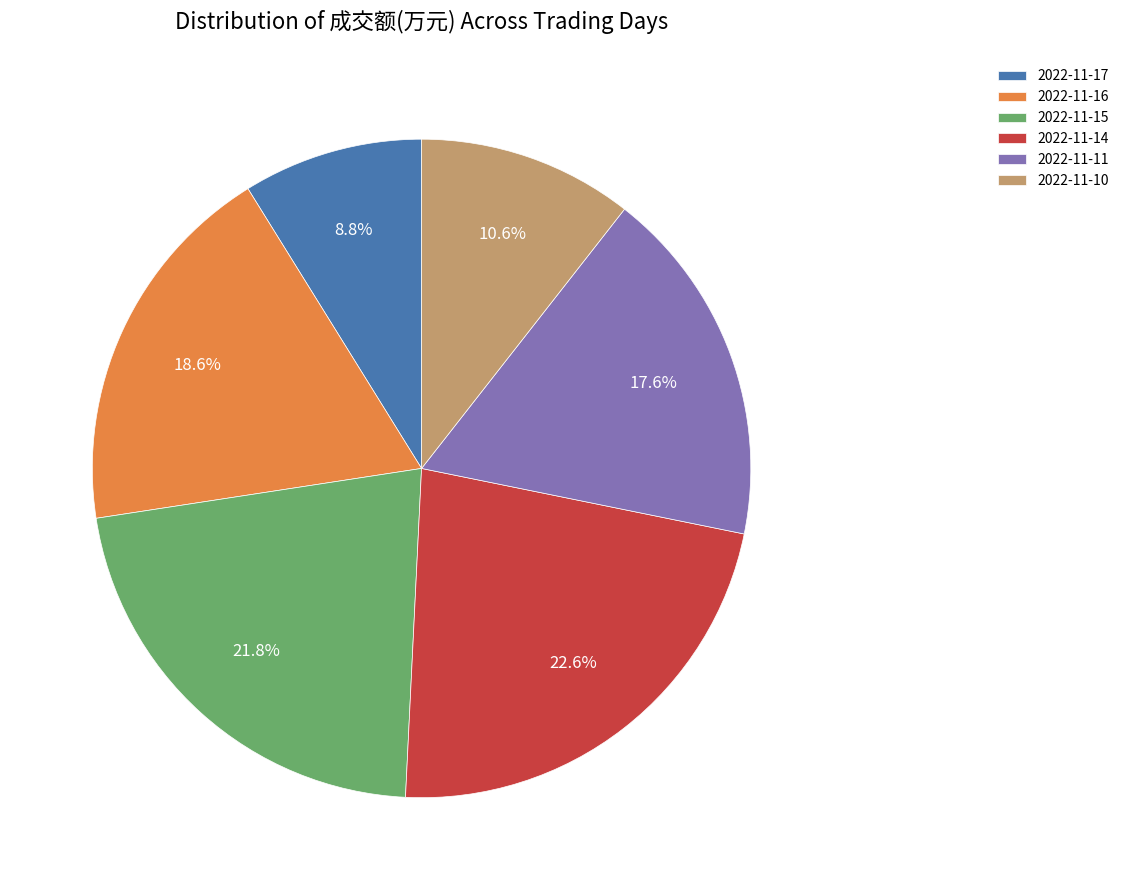

Is there any slice that represents more than half of the pie?

No